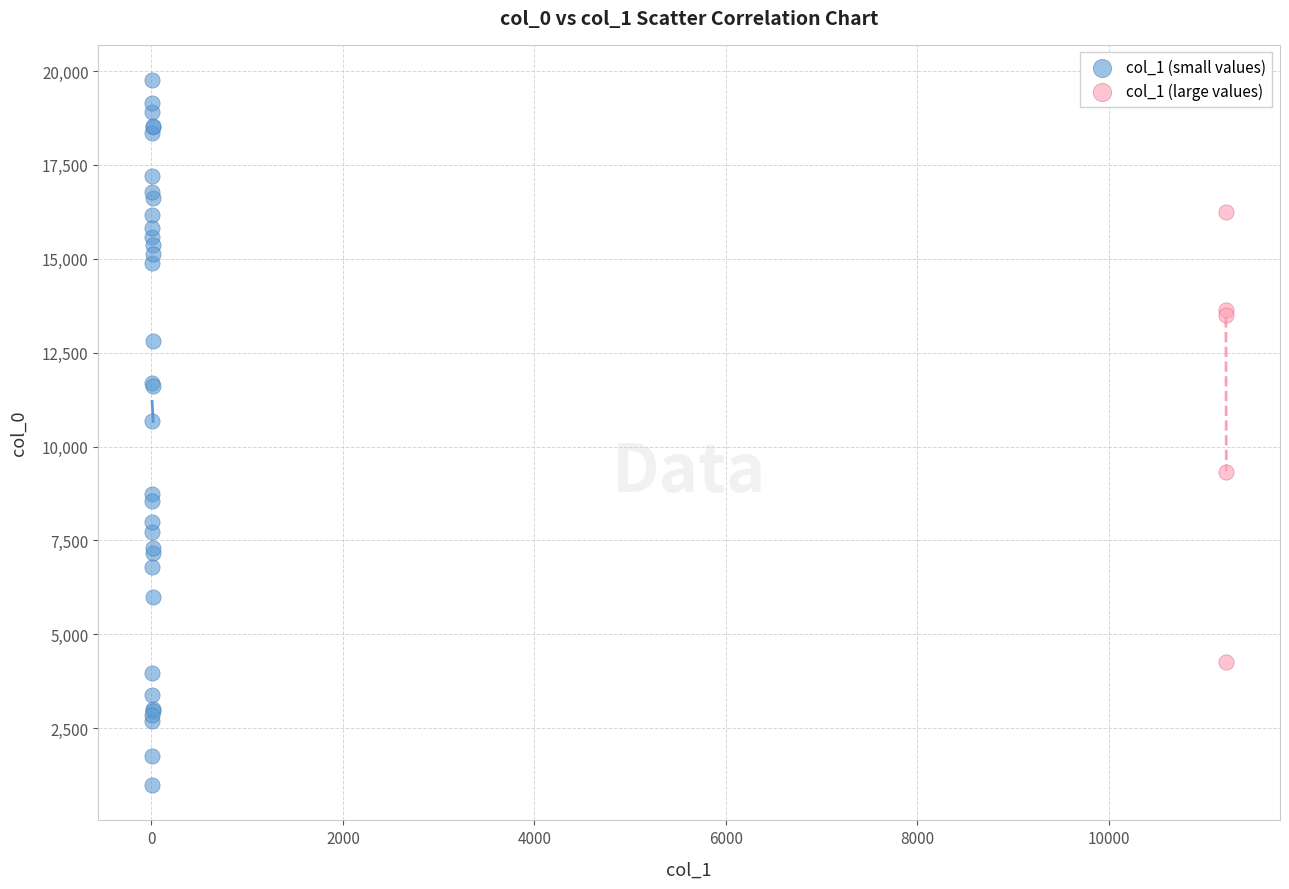

Which series contains the lowest Y value?

col_1 (small values)